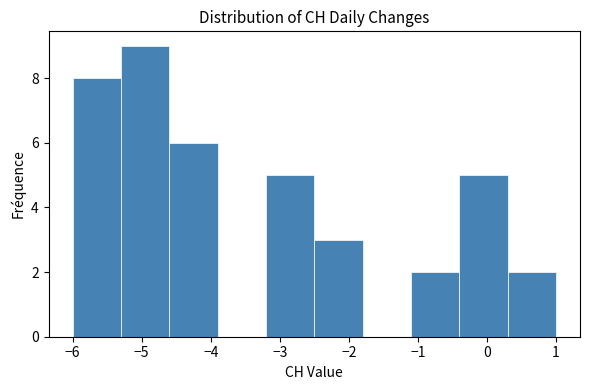

Reading left to right, list every bar in this chart as the range it spans on the x-axis followed by its height. The values are not printed on the chart, so give them approximately, as read against the axis.

-6.0 to -5.3: 8
-5.3 to -4.6: 9
-4.6 to -3.9: 6
-3.9 to -3.2: 0
-3.2 to -2.5: 5
-2.5 to -1.8: 3
-1.8 to -1.1: 0
-1.1 to -0.4: 2
-0.4 to 0.3: 5
0.3 to 1.0: 2